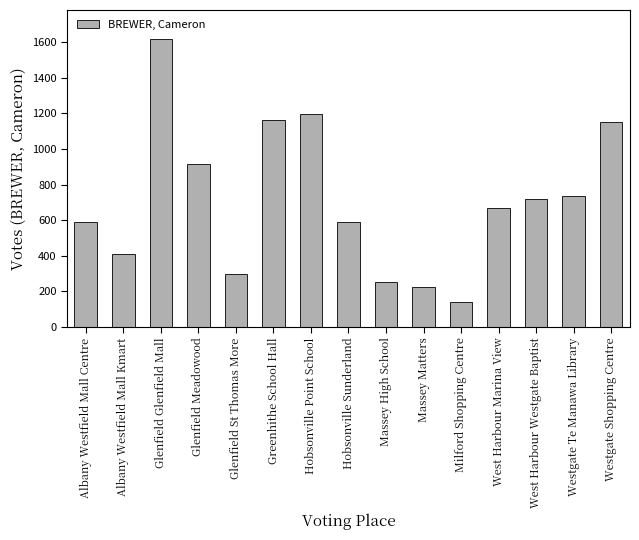

What is the value of the 14th bar from the left?

735